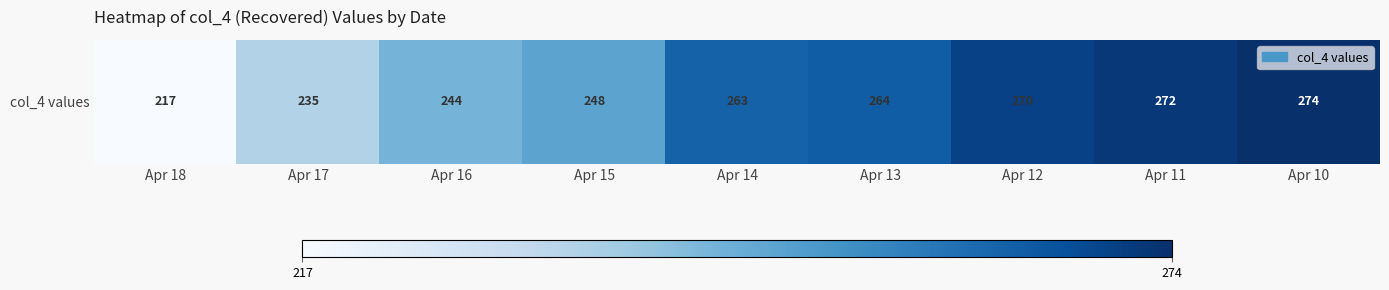

Reading right to left, extract all data points from this chart.

274	272	270	264	263	248	244	235	217